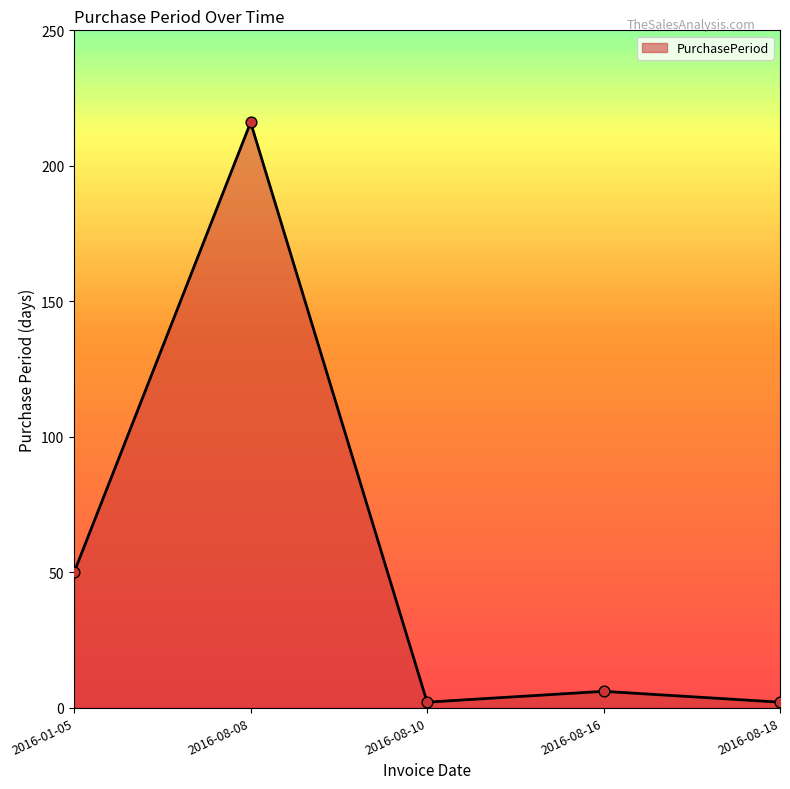

Approximately how many times larger is the value at 2016-01-05 compared to 2016-08-08?

0.2